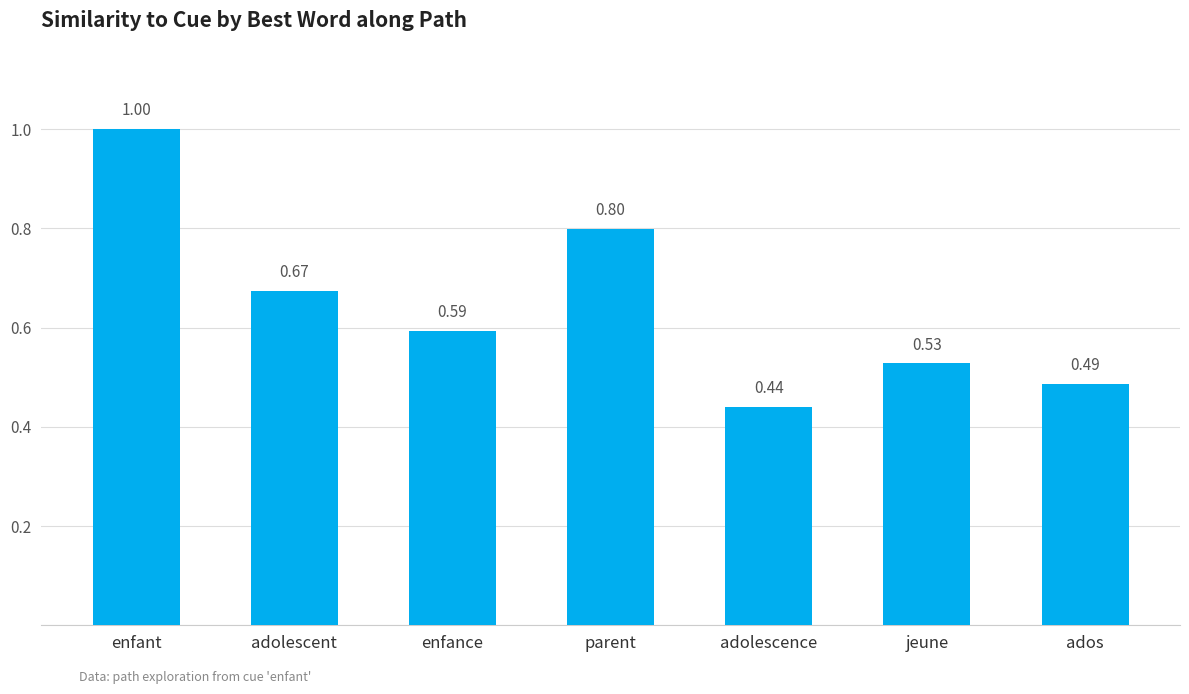

Which category has the lowest value across all series?

adolescence